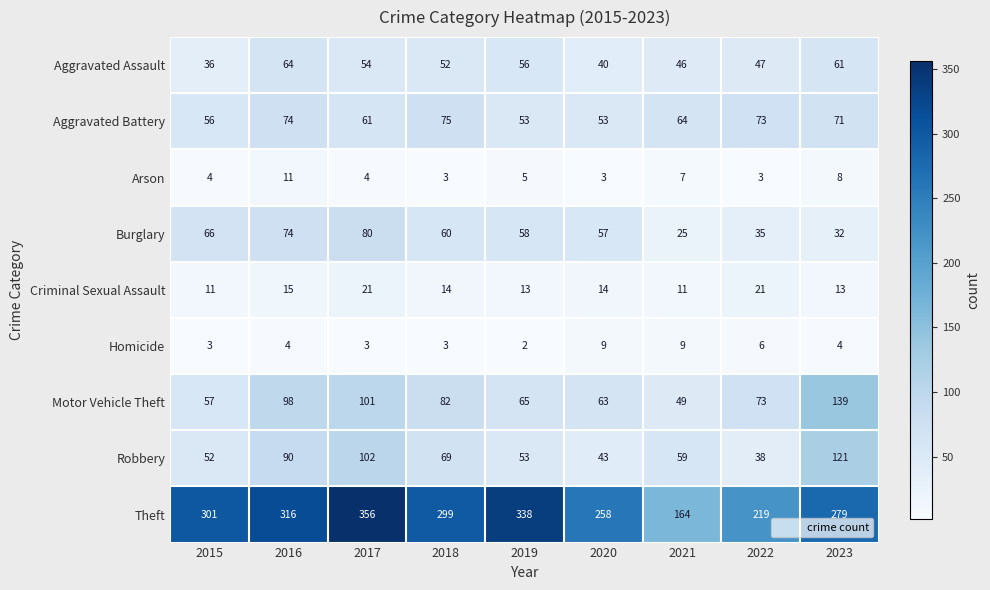

At which label does Motor Vehicle Theft first exceed 73?

2016